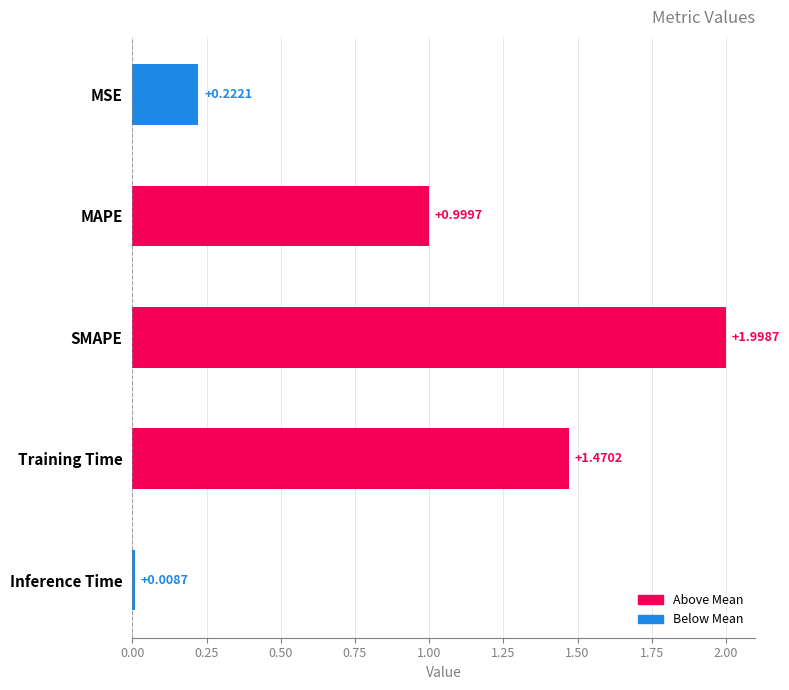

What is the label of the 2nd bar from the bottom?

Training Time